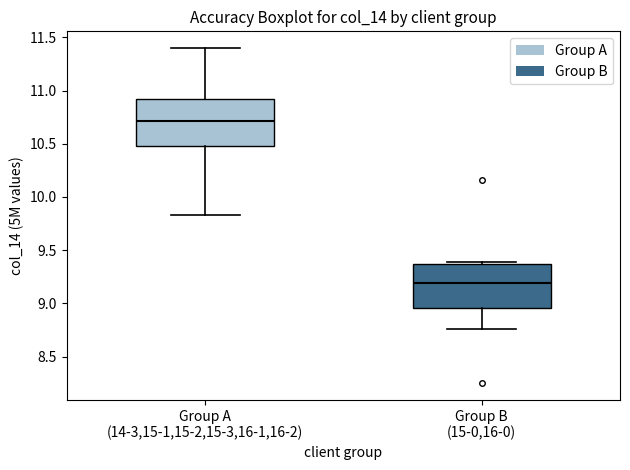

Which box's median line is the lowest?

Group B (15-0,16-0)